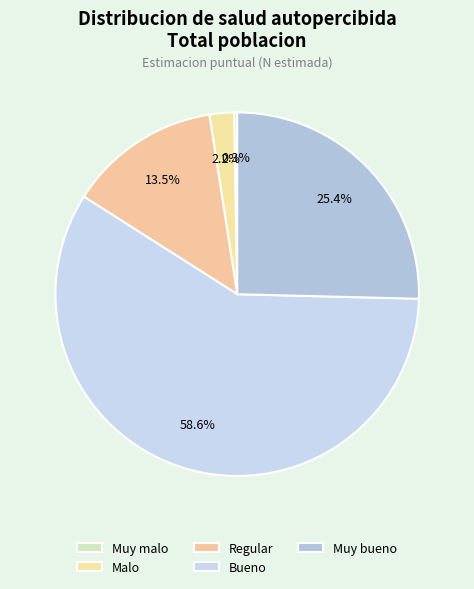

Which category accounts for the majority?

Bueno